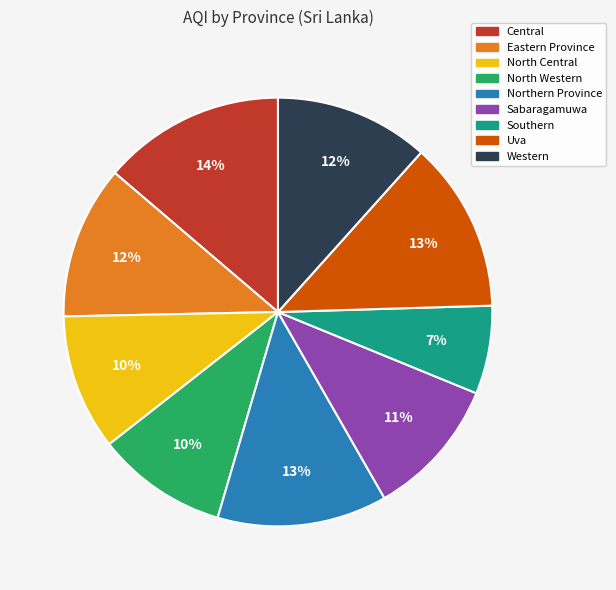

To the nearest percent, what is the combined percentage of Southern and Uva?

20%